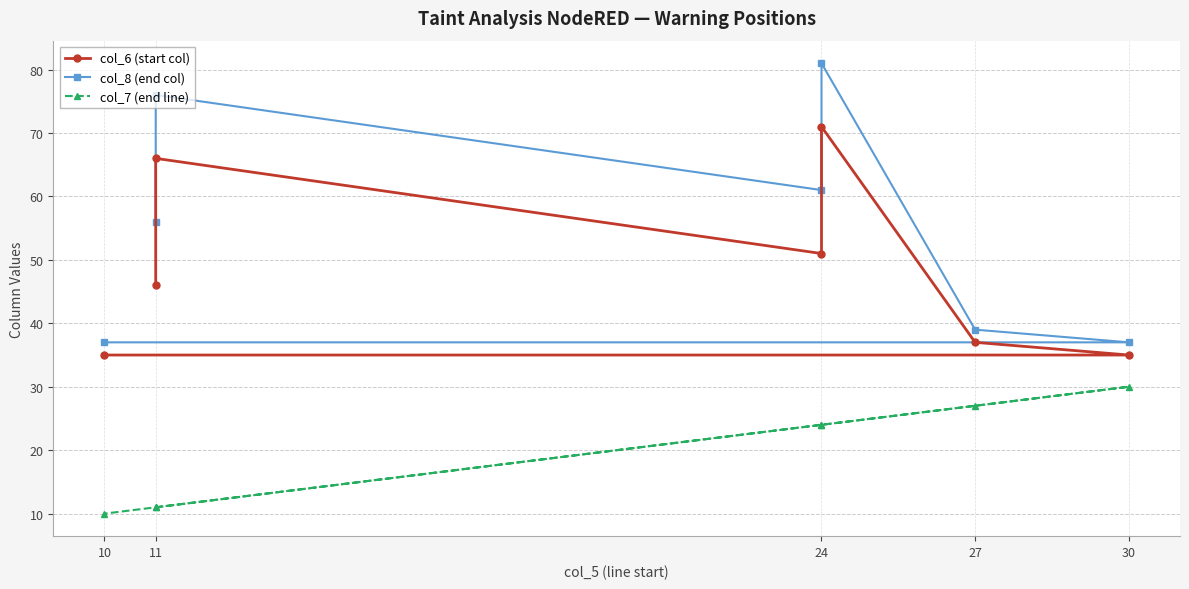

What are all the series names shown in the legend?

col_6 (start col), col_8 (end col), col_7 (end line)